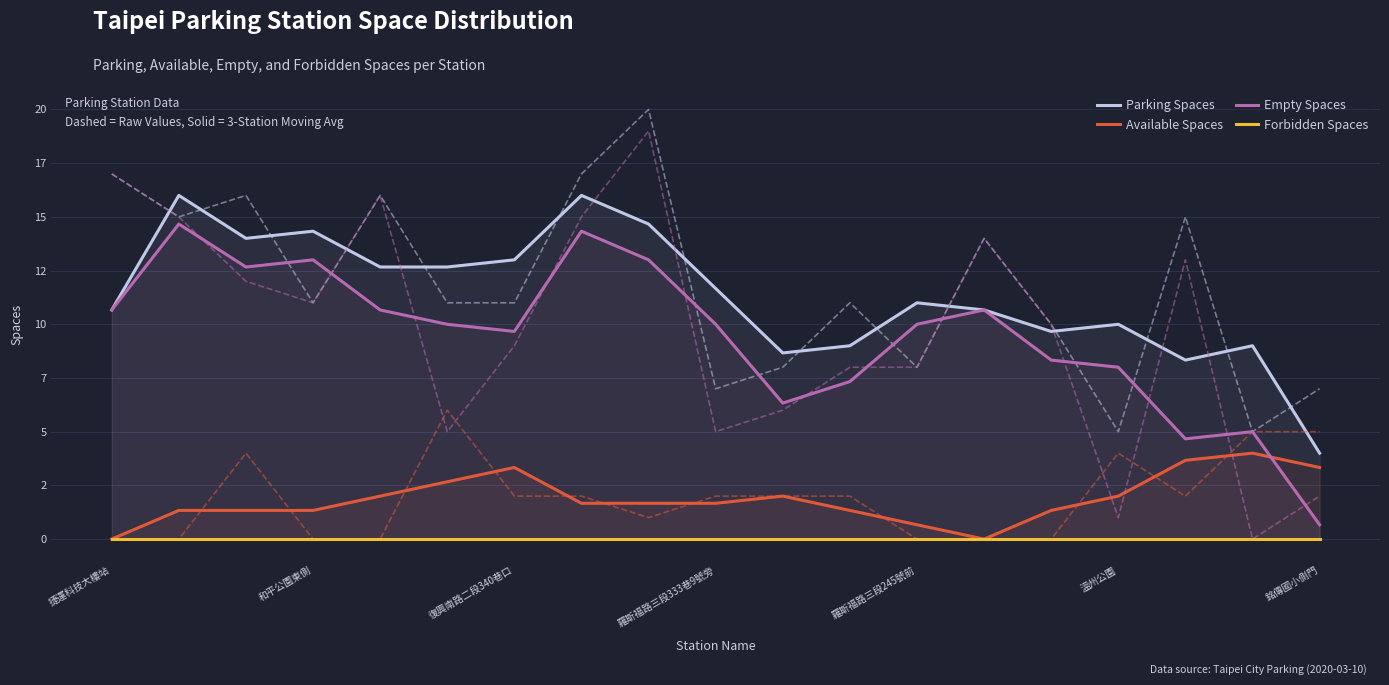

What is the sum of all Parking Spaces values?

216.0